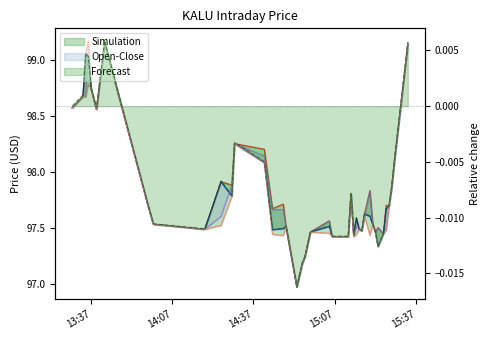

True or false: open and Forecast cross at least once.

False